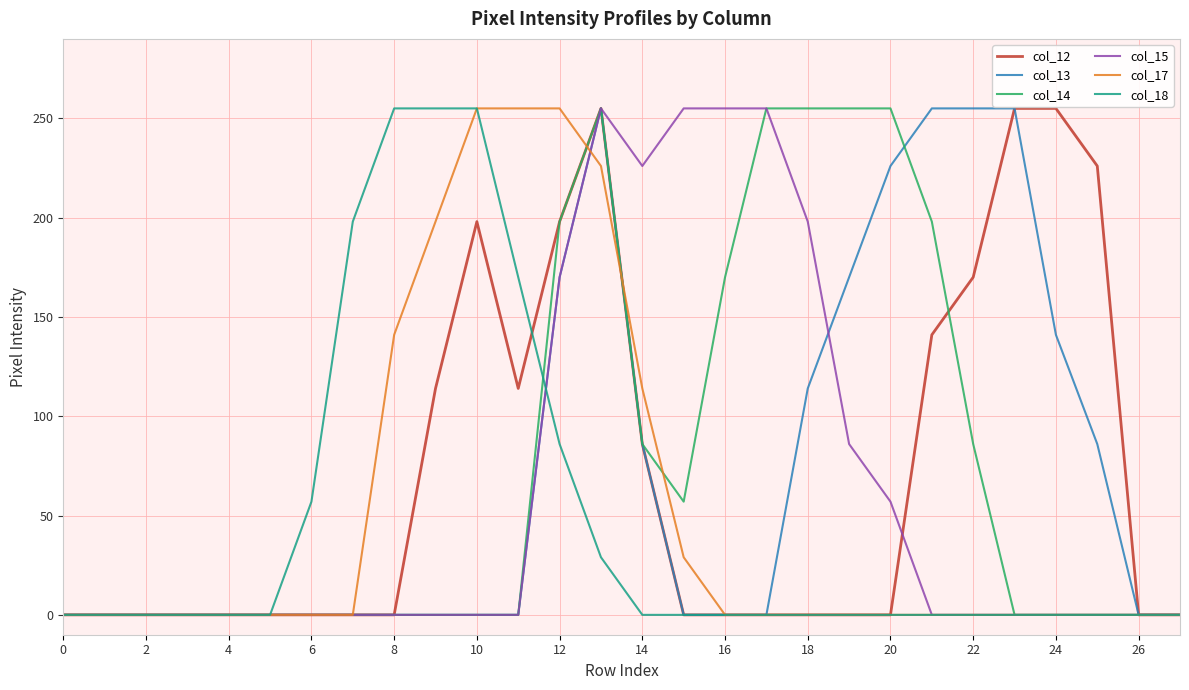

What is the highest value of the col_18 series?

255